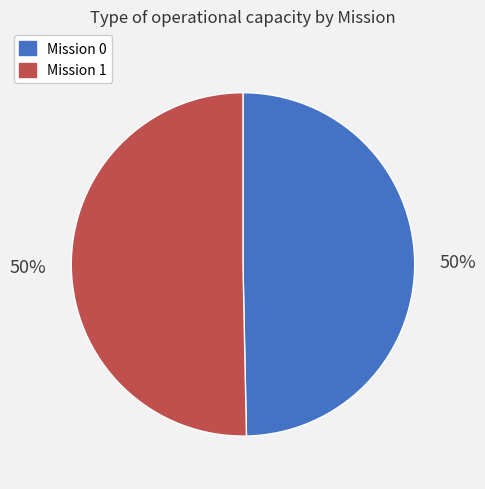

To the nearest percent, what is the average slice percentage?

50%